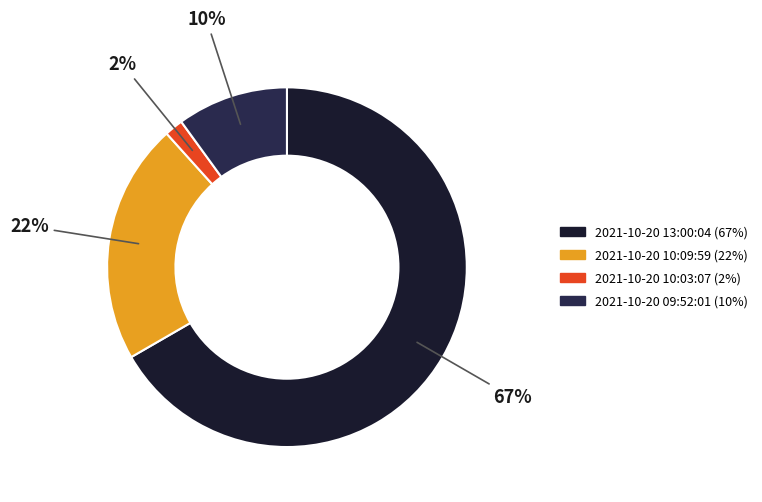

How many slices are in this pie chart?

4